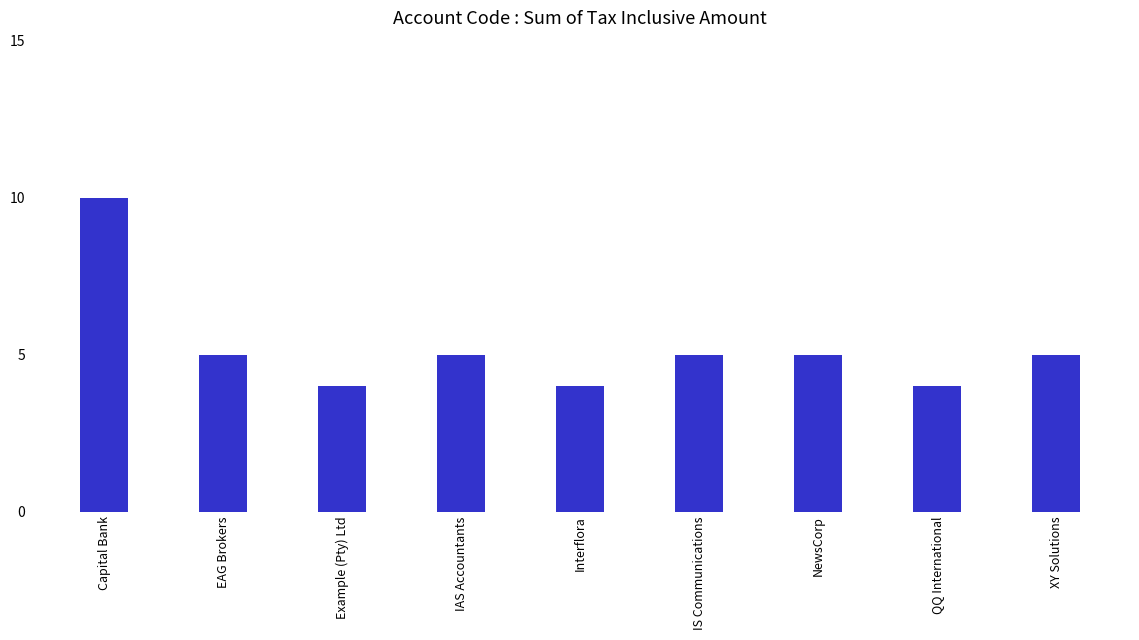

What is the label of the 1st bar from the left?

Capital Bank